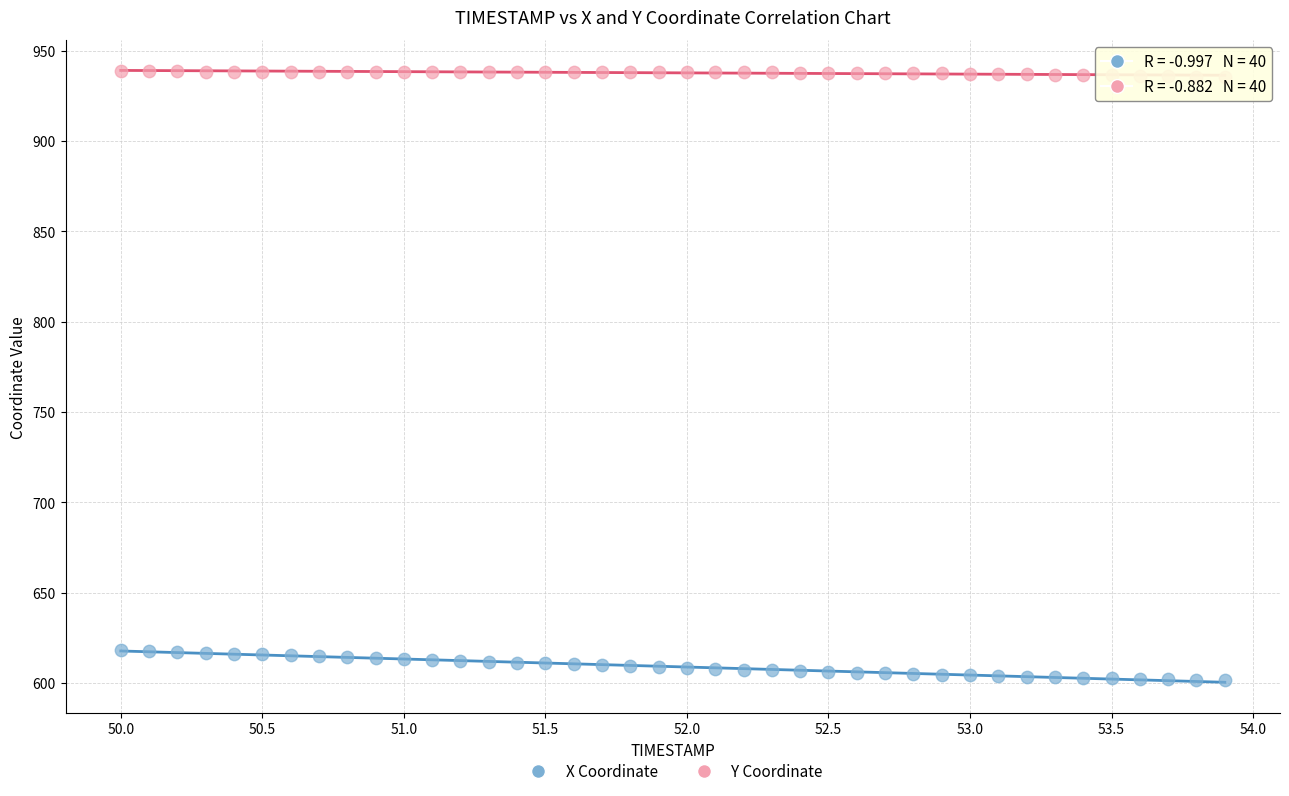

Across all data points, what is the range of X values (max minus min)?

3.9